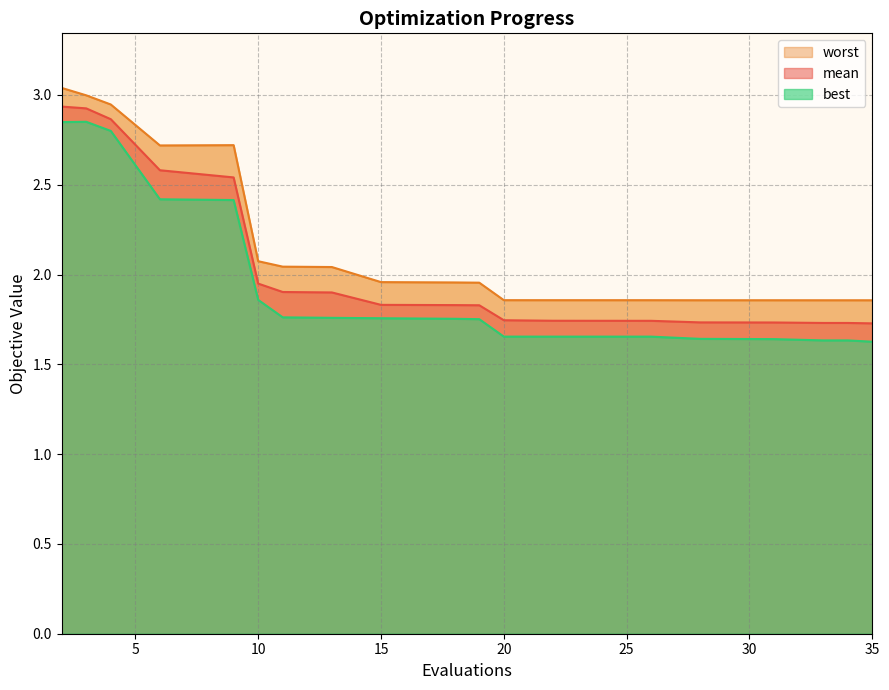

The value of mean at 9 is 2.5. True or false?

True